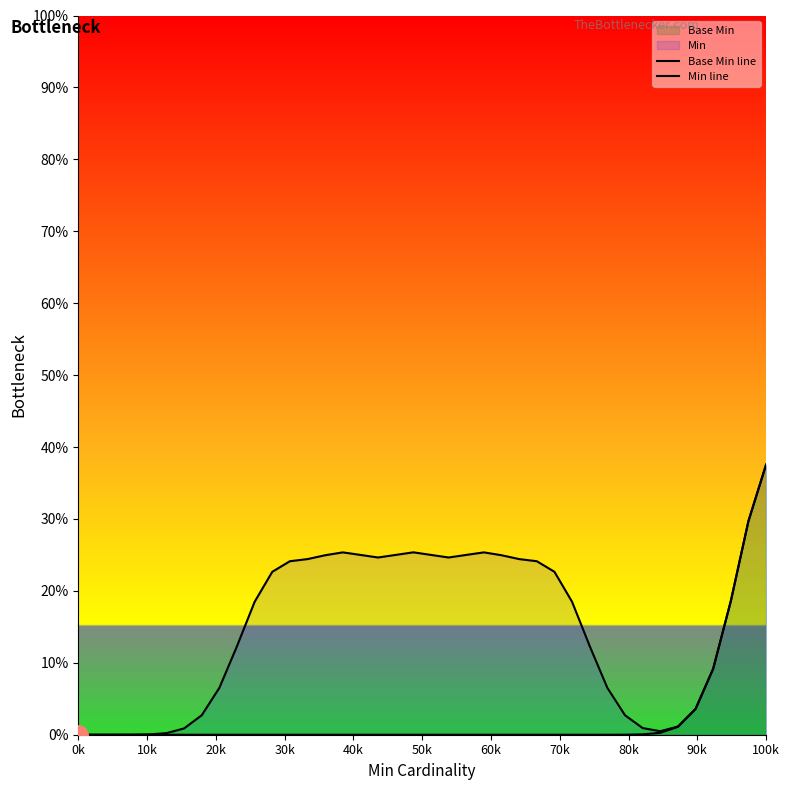

Between 40k and 60k, which is larger?

40k